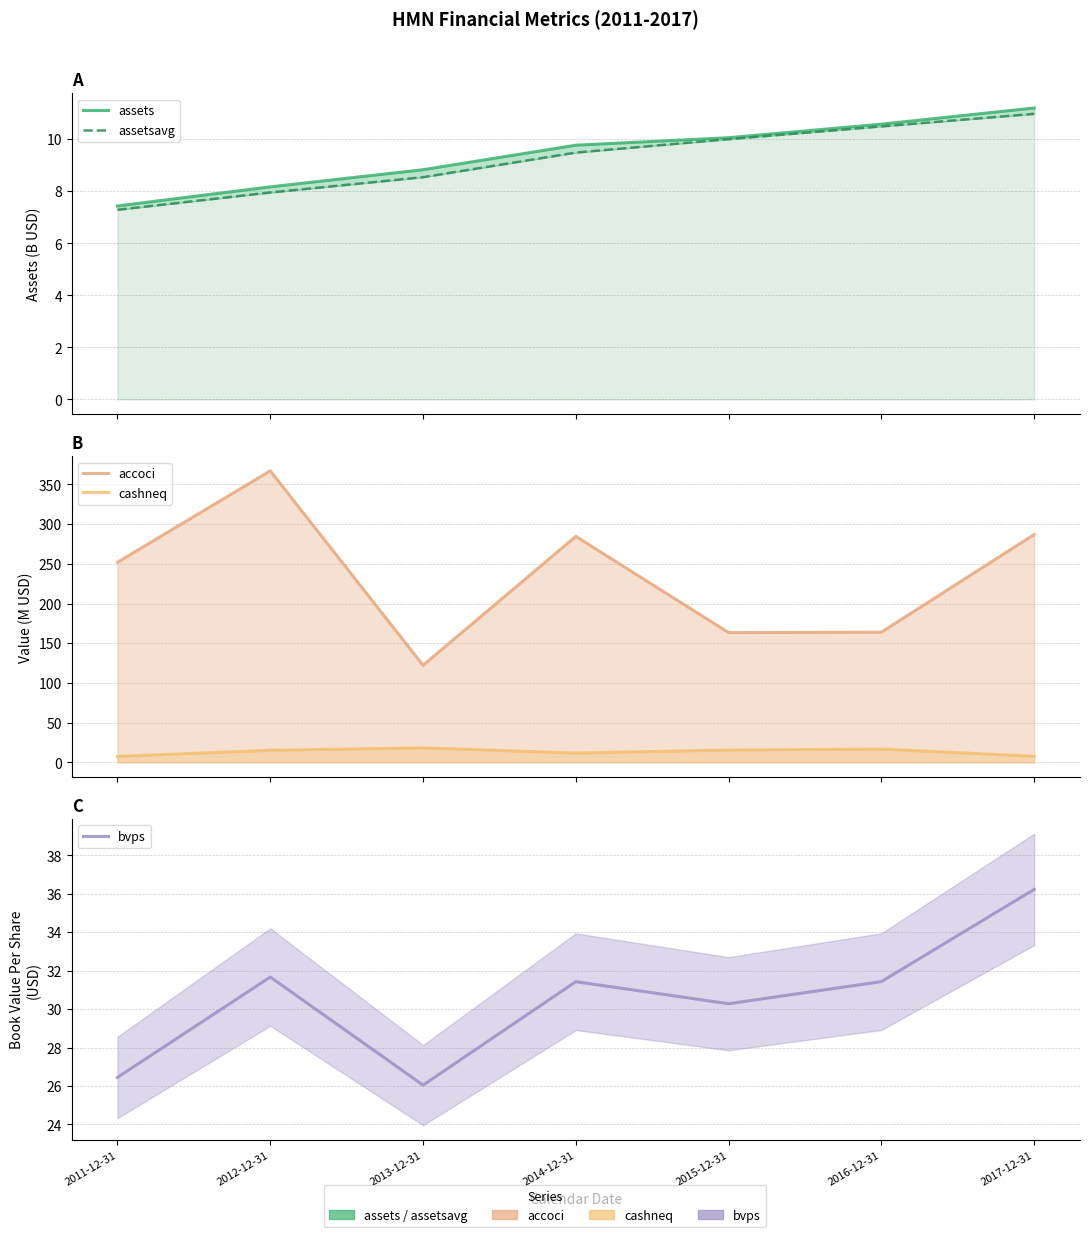

What is the label of the 4th point from the right?

2014-12-31